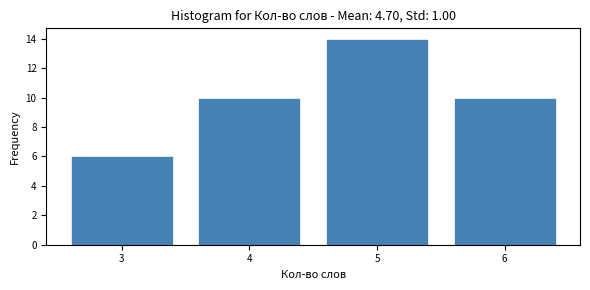

Reading left to right, list all the values displayed in this chart.

3=6	4=10	5=14	6=10